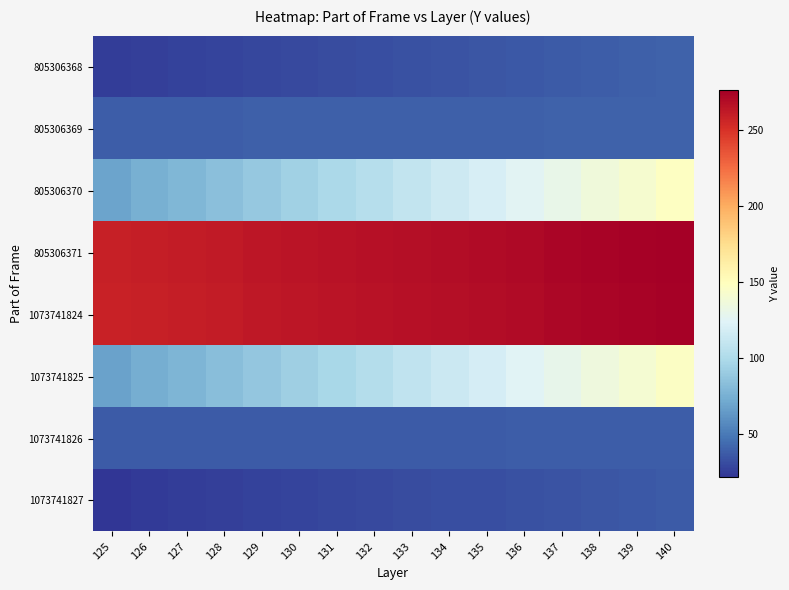

At 133, list the series in order from smallest to largest.

1073741827, 805306368, 1073741826, 805306369, 1073741825, 805306370, 1073741824, 805306371